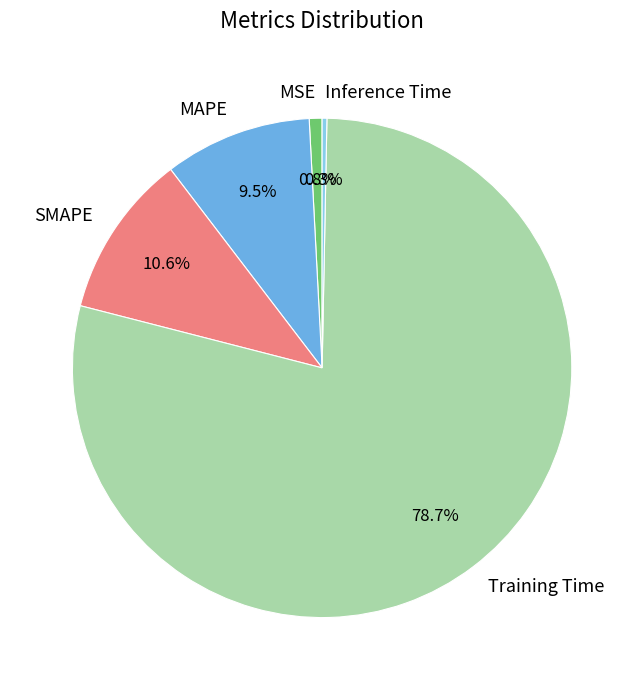

Combined, what portion of the pie is MSE and SMAPE?

11.4%